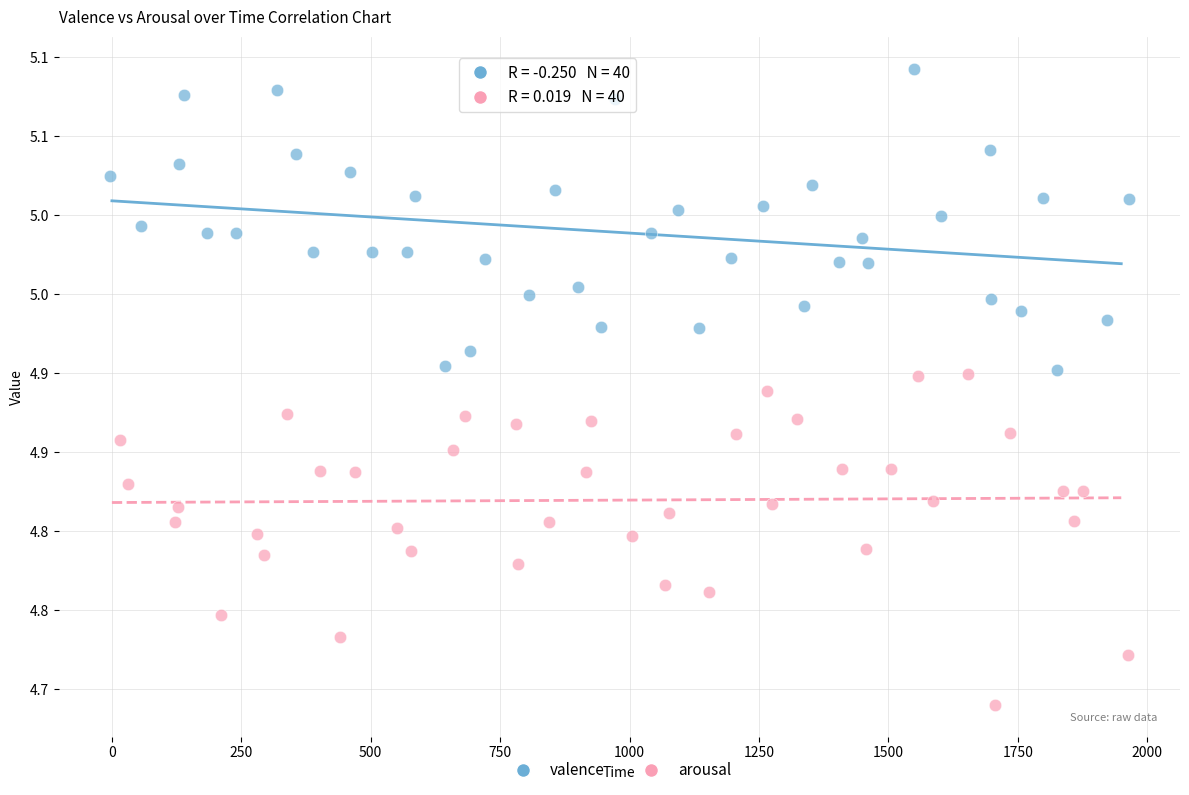

Which series contains the highest Y value?

valence